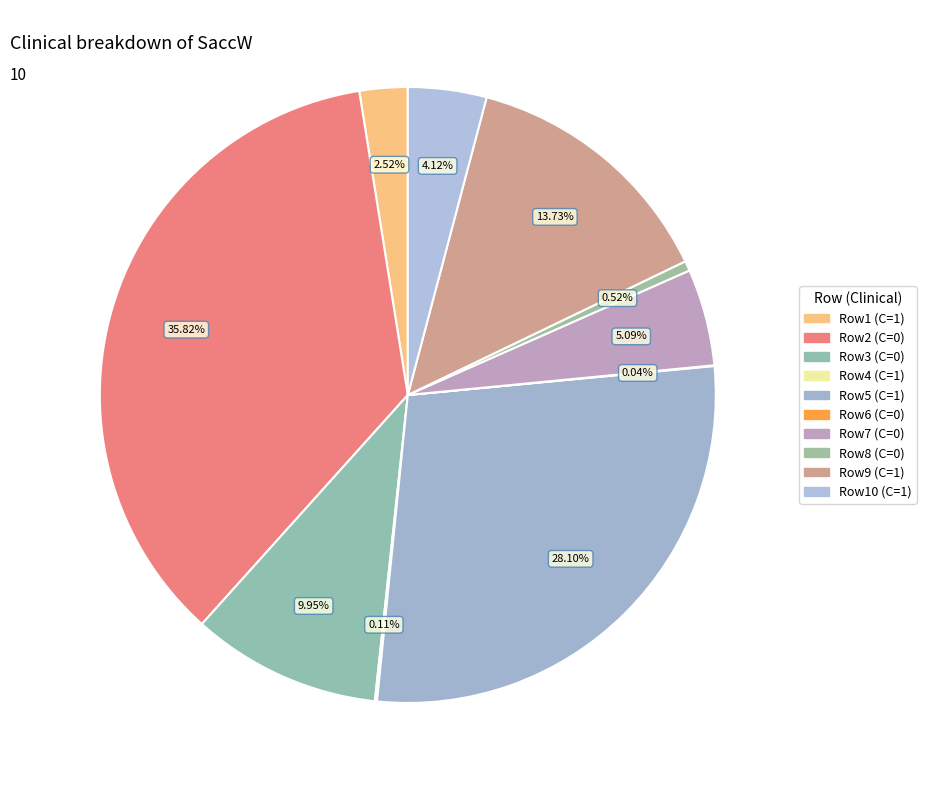

Rank the categories by value from lowest to highest.

Clinical=0, SaccW=0.1, Clinical=1, SaccW=0.3, Clinical=0, SaccW=1.4, Clinical=1, SaccW=6.8, Clinical=1, SaccW=11.1, Clinical=0, SaccW=13.7, Clinical=0, SaccW=26.8, Clinical=1, SaccW=37.0, Clinical=1, SaccW=75.7, Clinical=0, SaccW=96.5